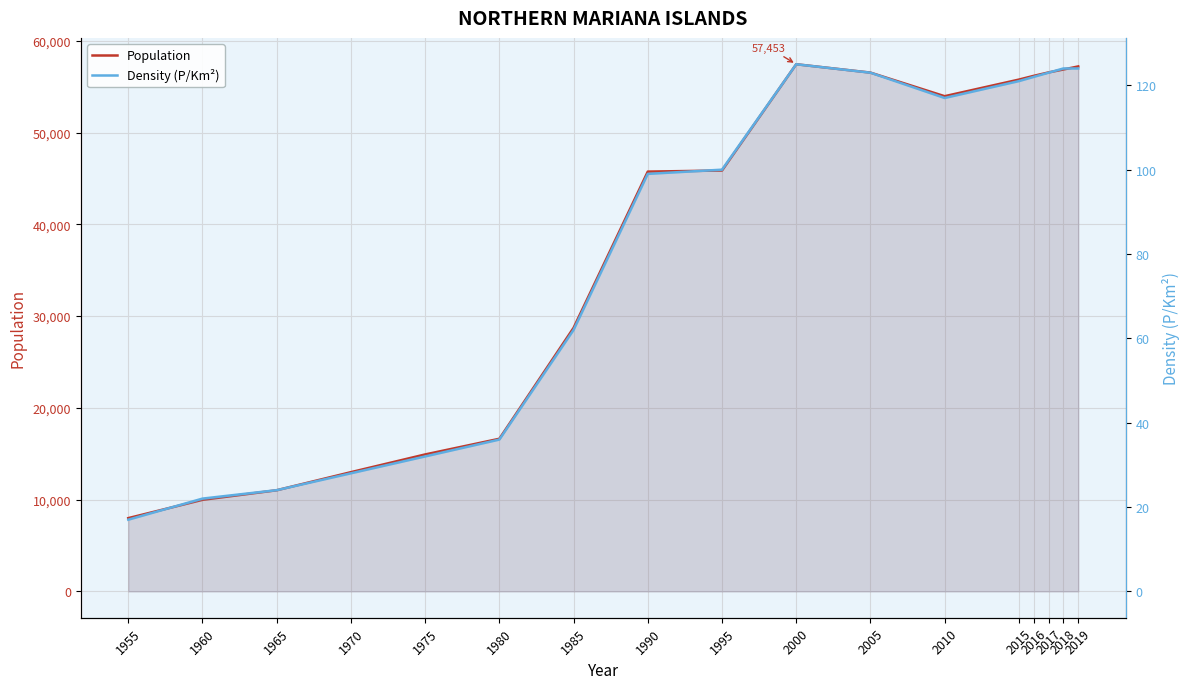

Reading left to right, transcribe all the data shown in this chart.

Population: 7985	9979	11022	12994	14924	16633	28720	45752	45870	57453	56542	53971	55780	56188	56562	56882	57216
Density (P/Km²): 17	22	24	28	32	36	62	99	100	125	123	117	121	122	123	124	124